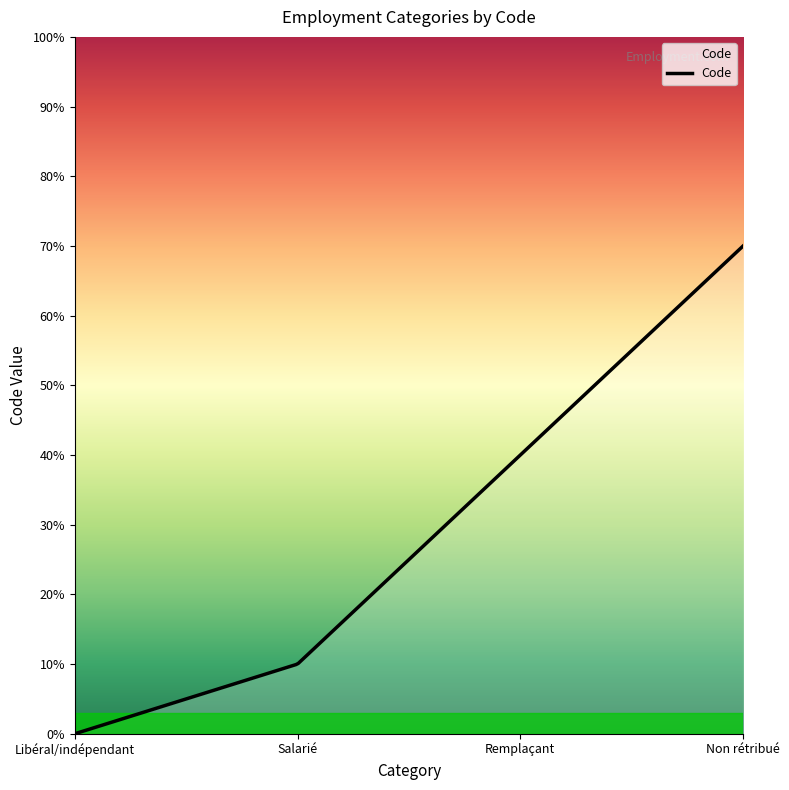

Does the chart display data point markers on the line(s)?

No